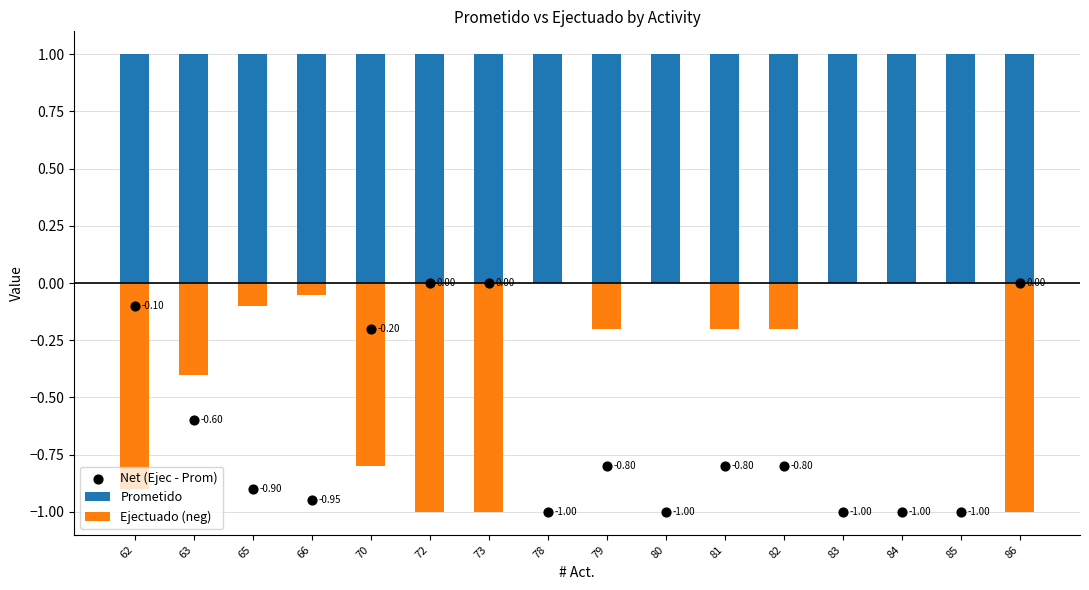

What are all the series names shown in the legend?

Prometido, Ejectuado (neg), Net (Ejec - Prom)